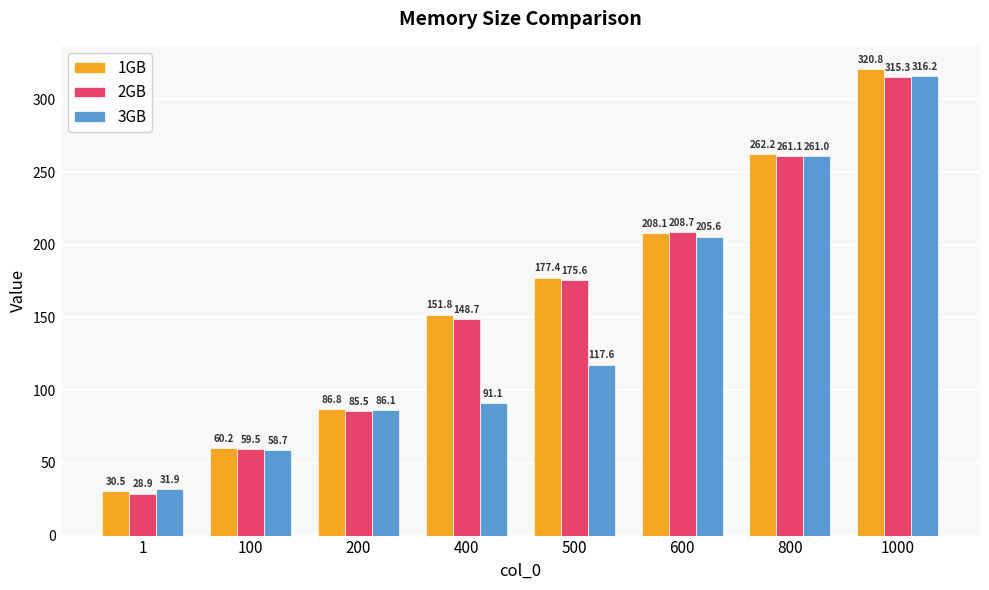

What is the maximum value for 1GB?

320.8